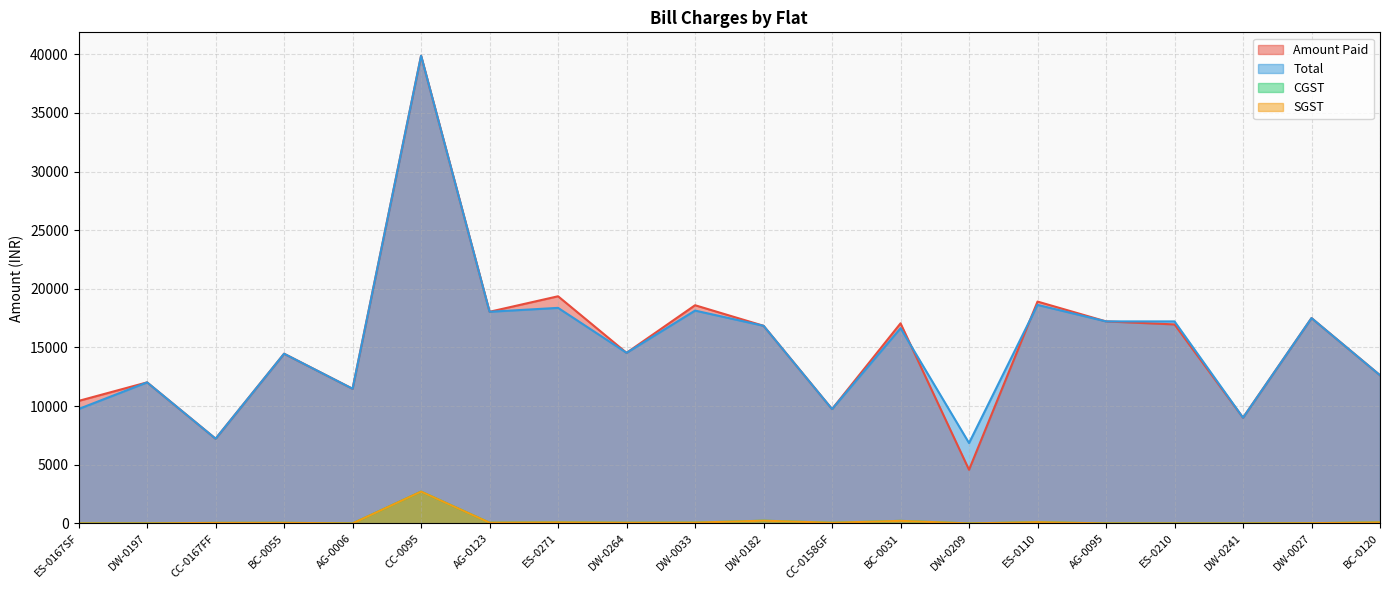

Which series has the largest total across all categories?

Amount Paid